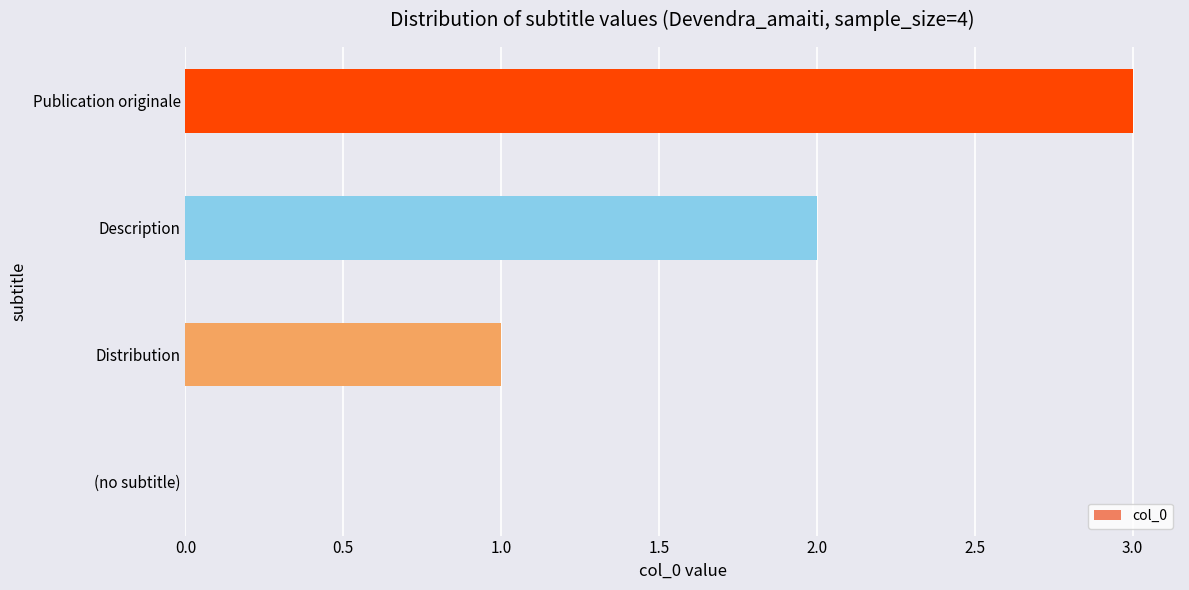

What is the greatest value displayed?

3